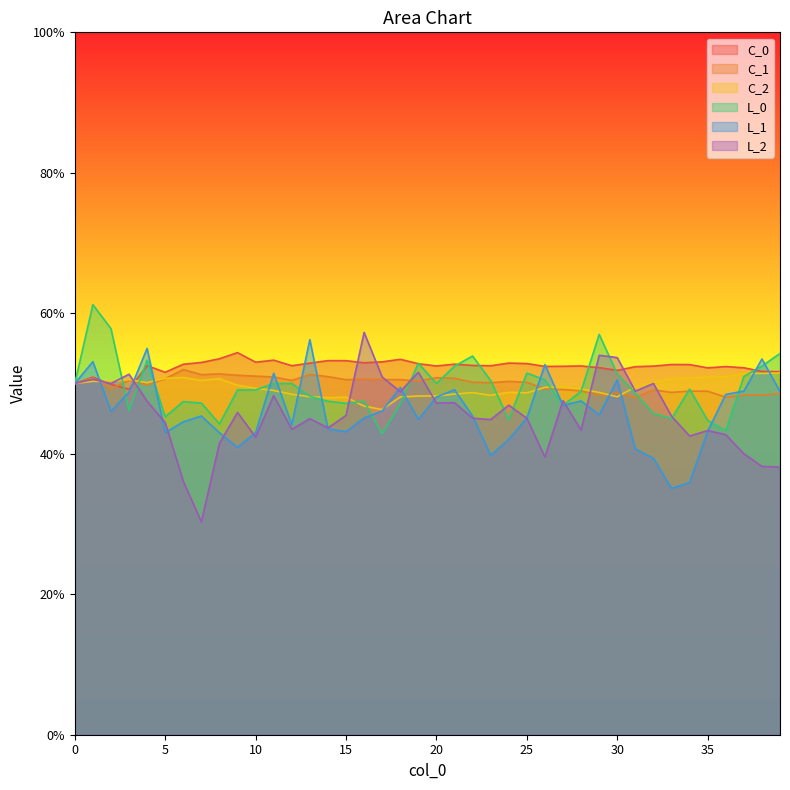

True or false: C_0 and C_2 cross at least once.

True